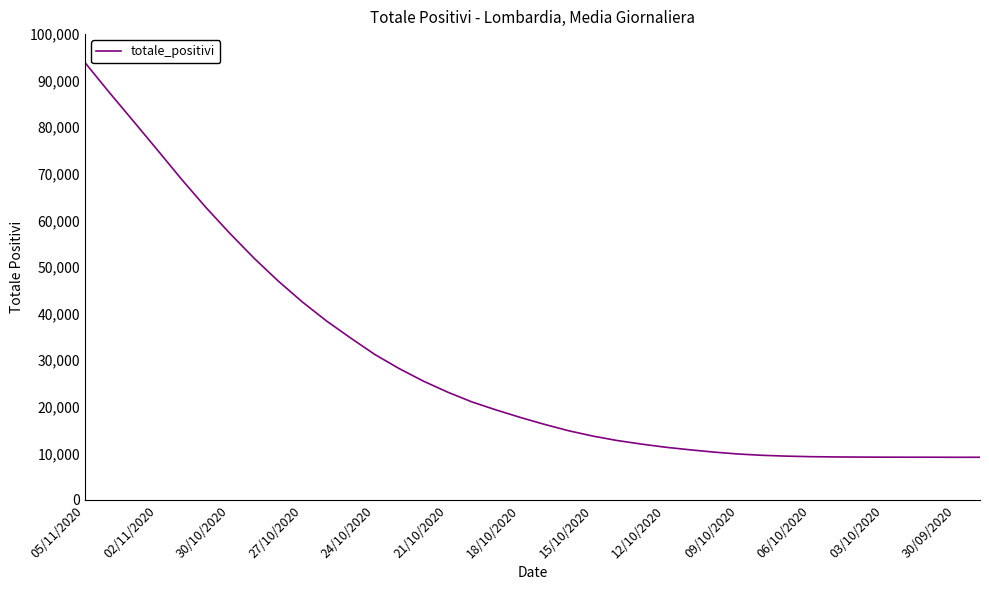

What is the minimum value shown in the chart?

9148.0